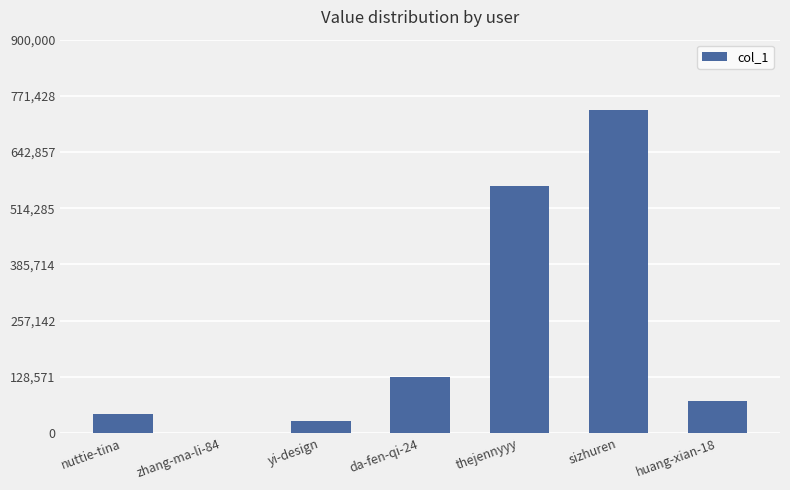

Which has a higher value, yi-design or da-fen-qi-24?

da-fen-qi-24